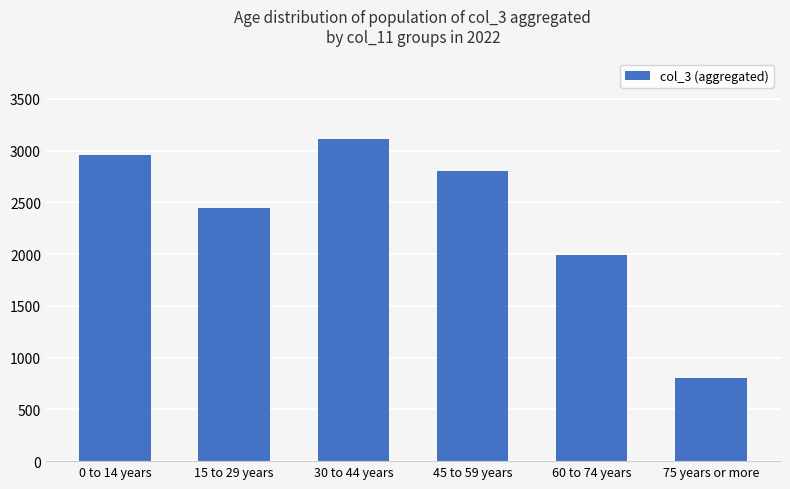

What is the ratio of the value at 75 years or more to the value at 45 to 59 years?

0.3